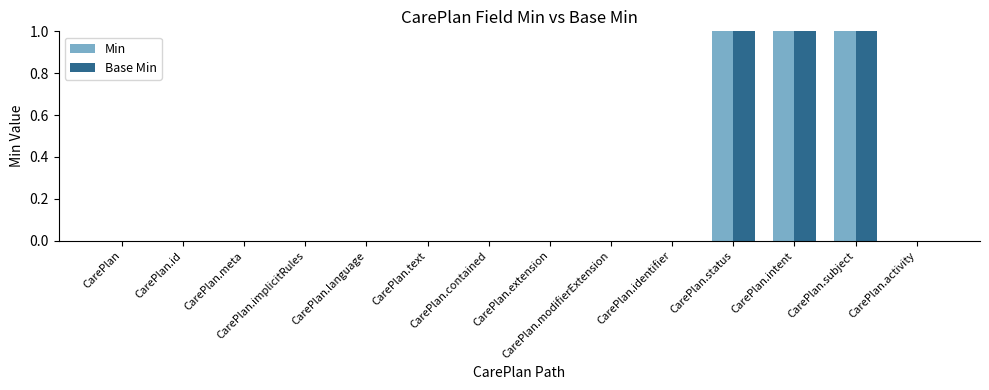

What is the sum of all Min values?

3